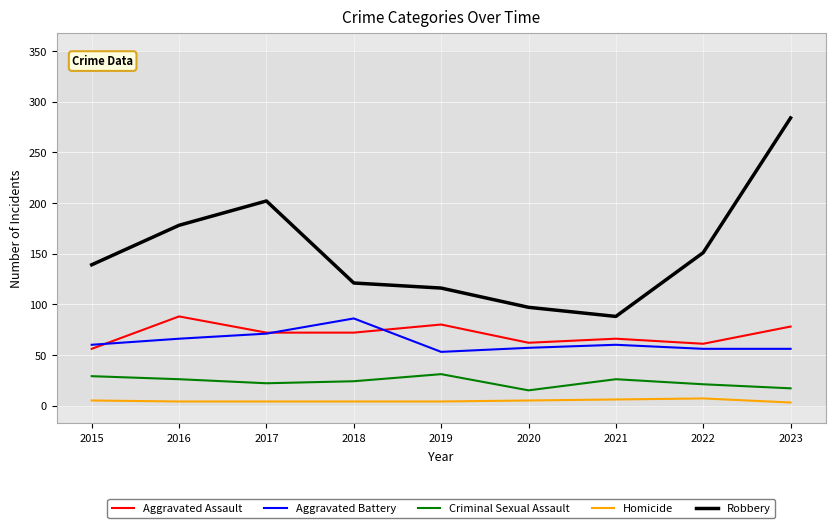

At which label does Criminal Sexual Assault first exceed 24?

2015